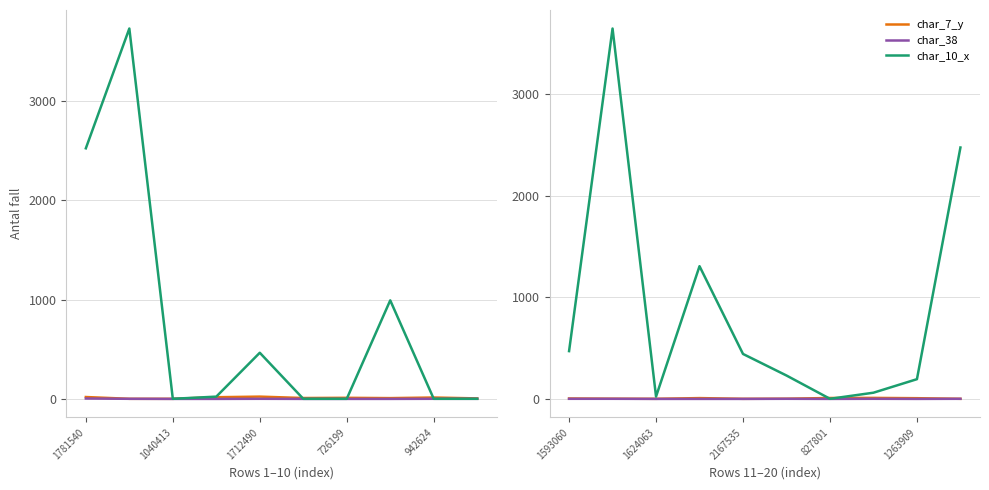

Which has a higher value, 1593060 or 1263909?

1263909